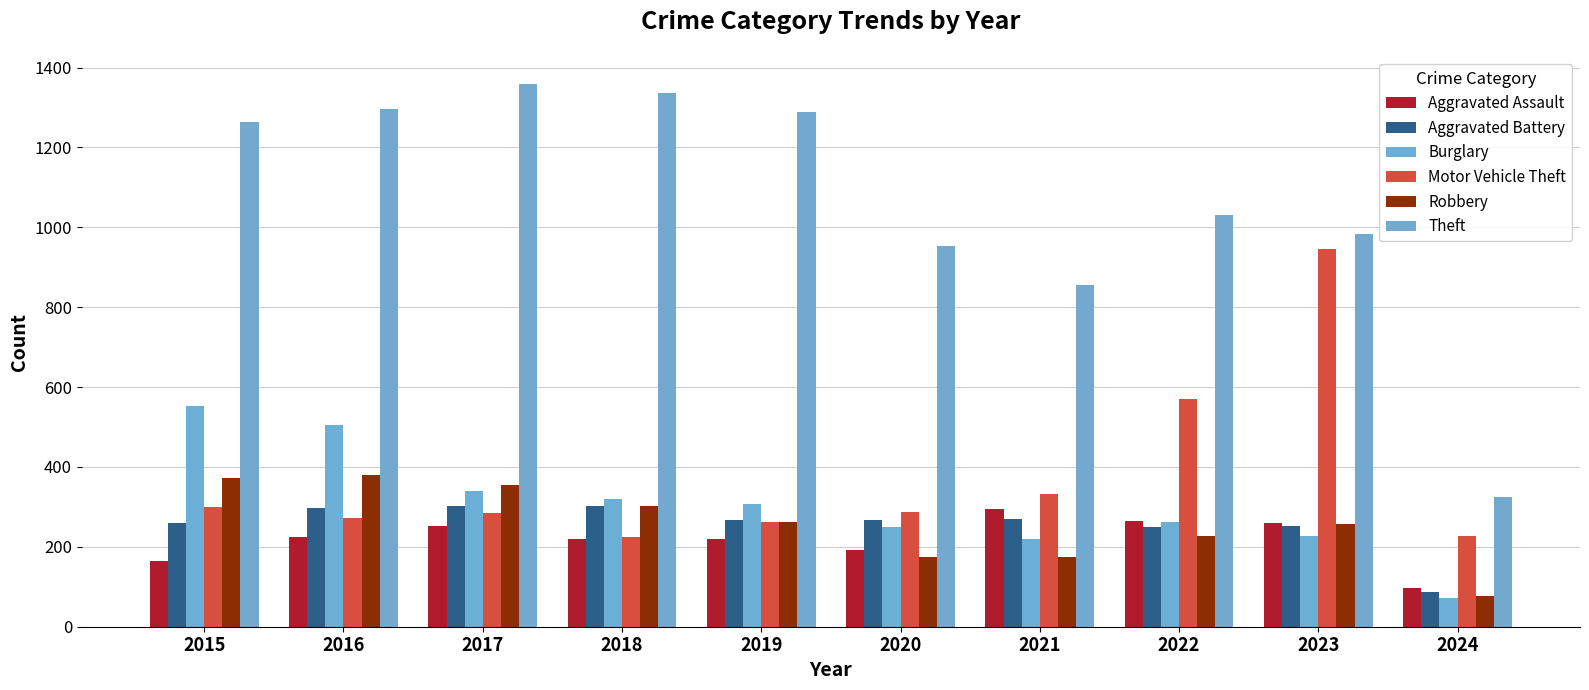

How many distinct data groups are displayed?

6